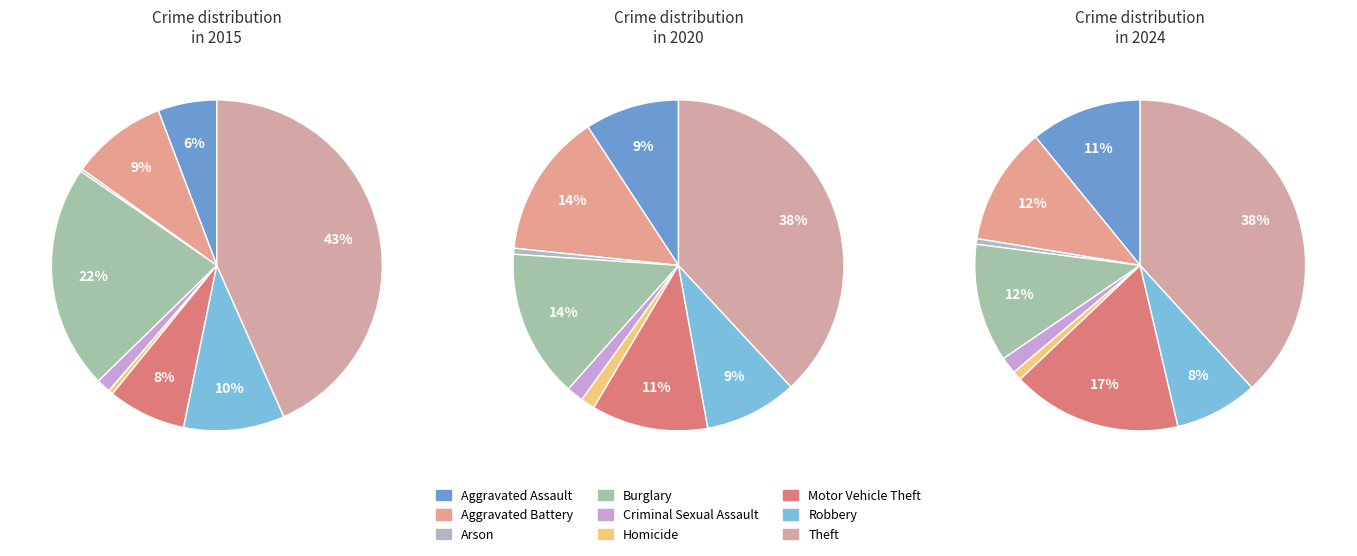

Rank the series by their maximum value, from highest to lowest.

2015, 2024, 2020